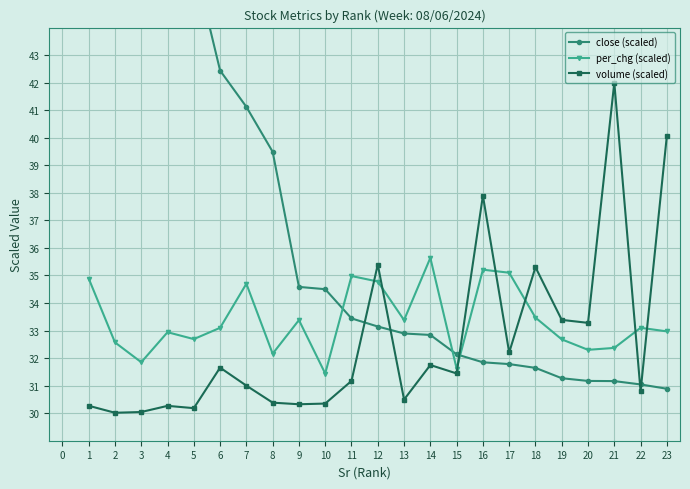

At which label does per_chg (scaled) reach its peak?

14